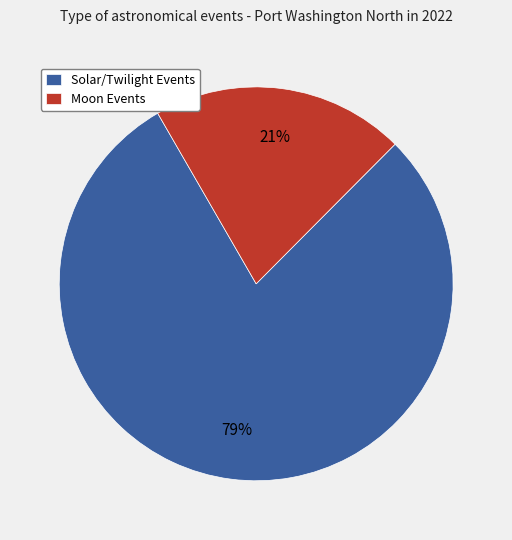

What is the smallest slice in the pie chart?

Moon Events